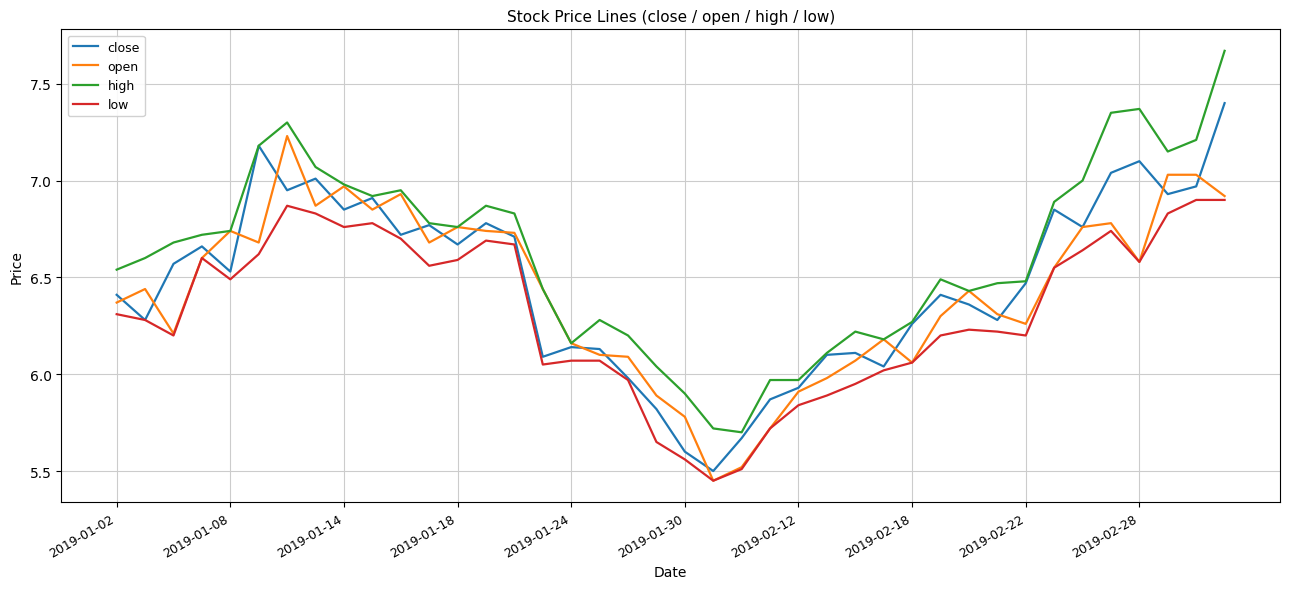

True or false: low and high intersect in this chart.

False